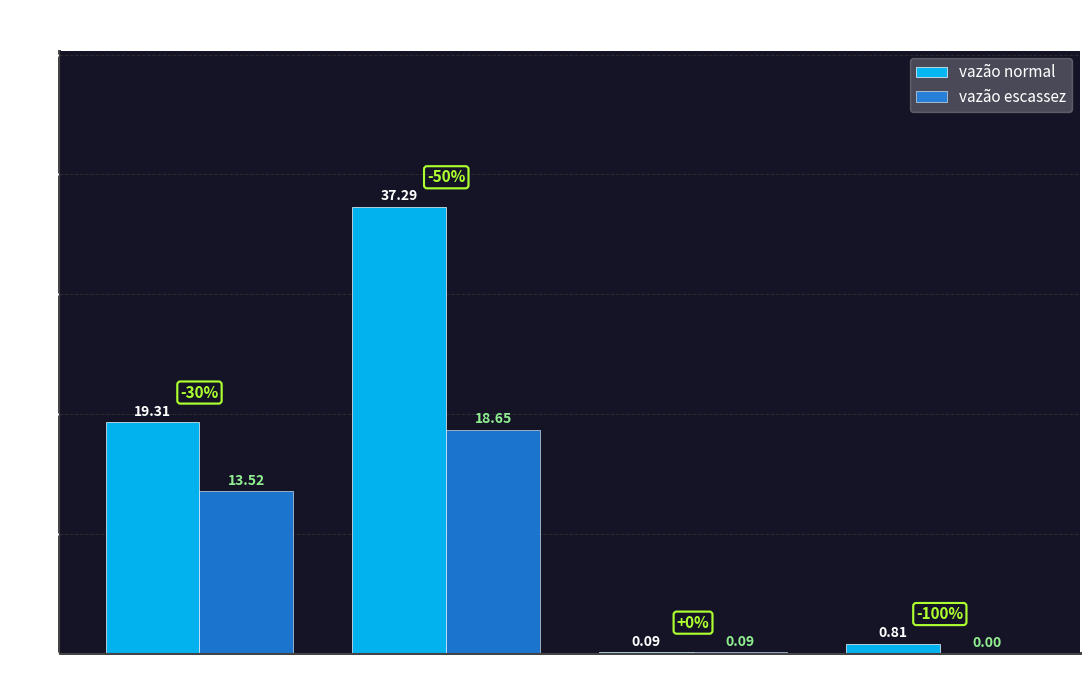

At which label does vazão escassez reach its peak?

Irrigação